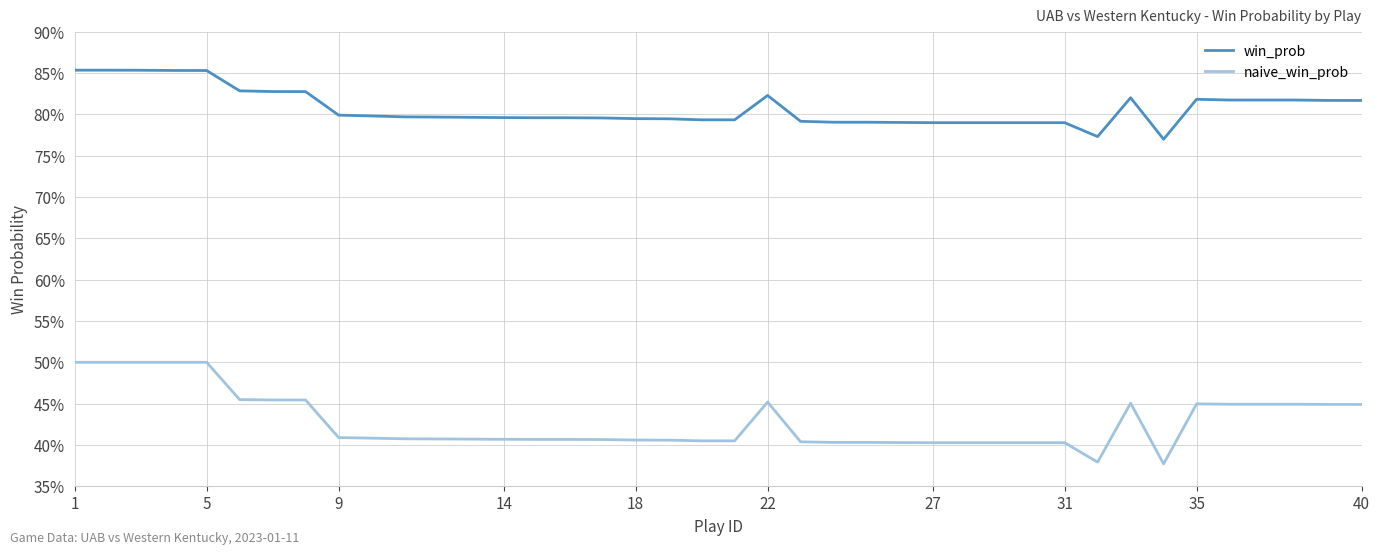

Reading left to right, transcribe all the data shown in this chart.

win_prob: 0.9	0.9	0.9	0.9	0.9	0.8	0.8	0.8	0.8	0.8	0.8	0.8	0.8	0.8	0.8	0.8	0.8	0.8	0.8	0.8	0.8	0.8	0.8	0.8	0.8	0.8	0.8	0.8	0.8	0.8	0.8	0.8	0.8	0.8	0.8	0.8	0.8	0.8	0.8	0.8
naive_win_prob: 0.5	0.5	0.5	0.5	0.5	0.5	0.5	0.5	0.4	0.4	0.4	0.4	0.4	0.4	0.4	0.4	0.4	0.4	0.4	0.4	0.4	0.5	0.4	0.4	0.4	0.4	0.4	0.4	0.4	0.4	0.4	0.4	0.5	0.4	0.4	0.4	0.4	0.4	0.4	0.4